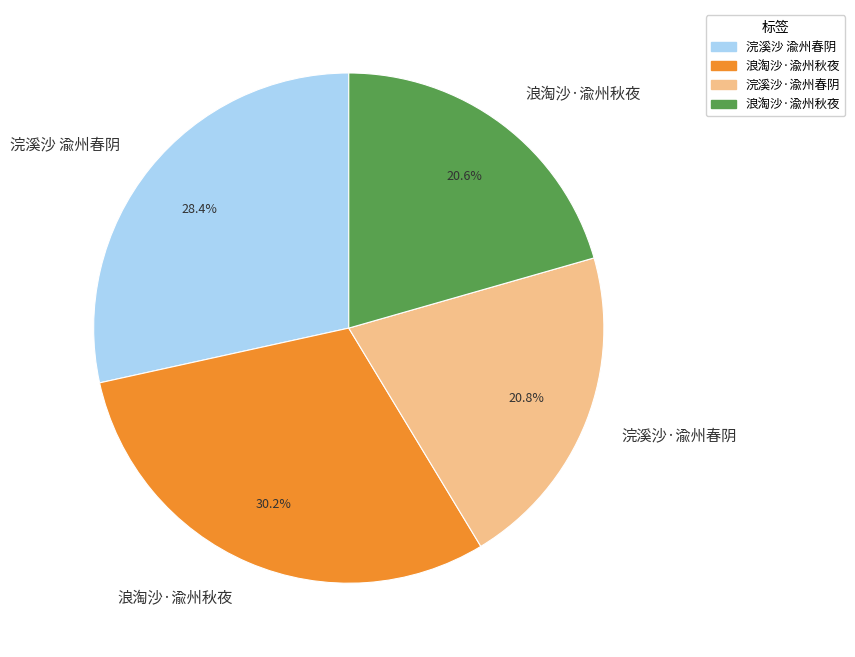

Does any single category account for the majority?

No